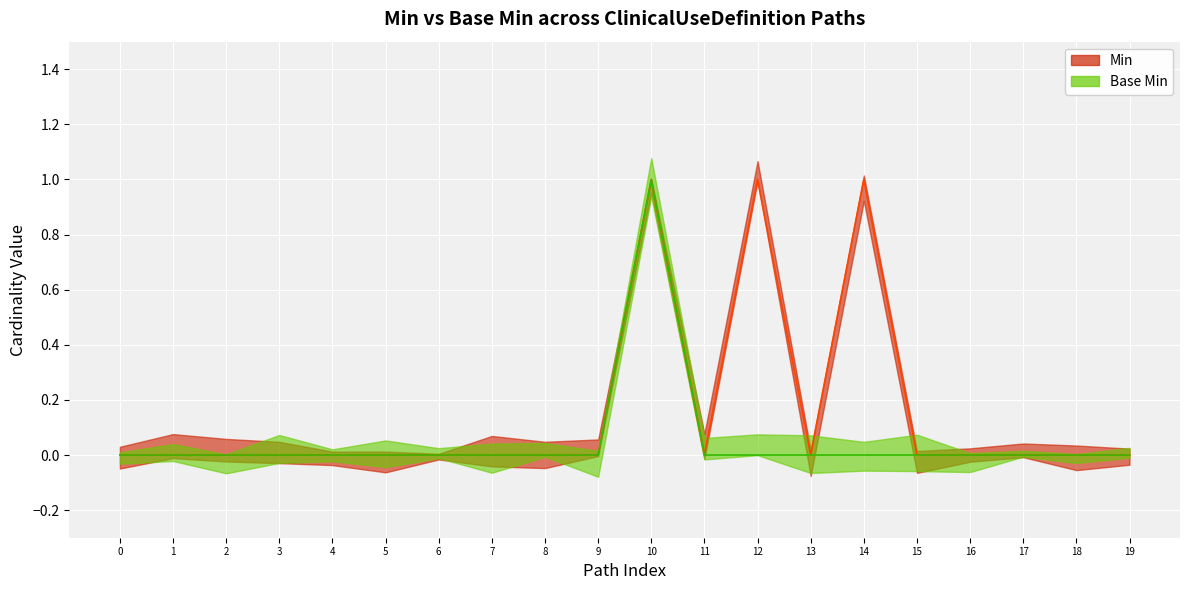

What is the sum of all Base Min values?

1